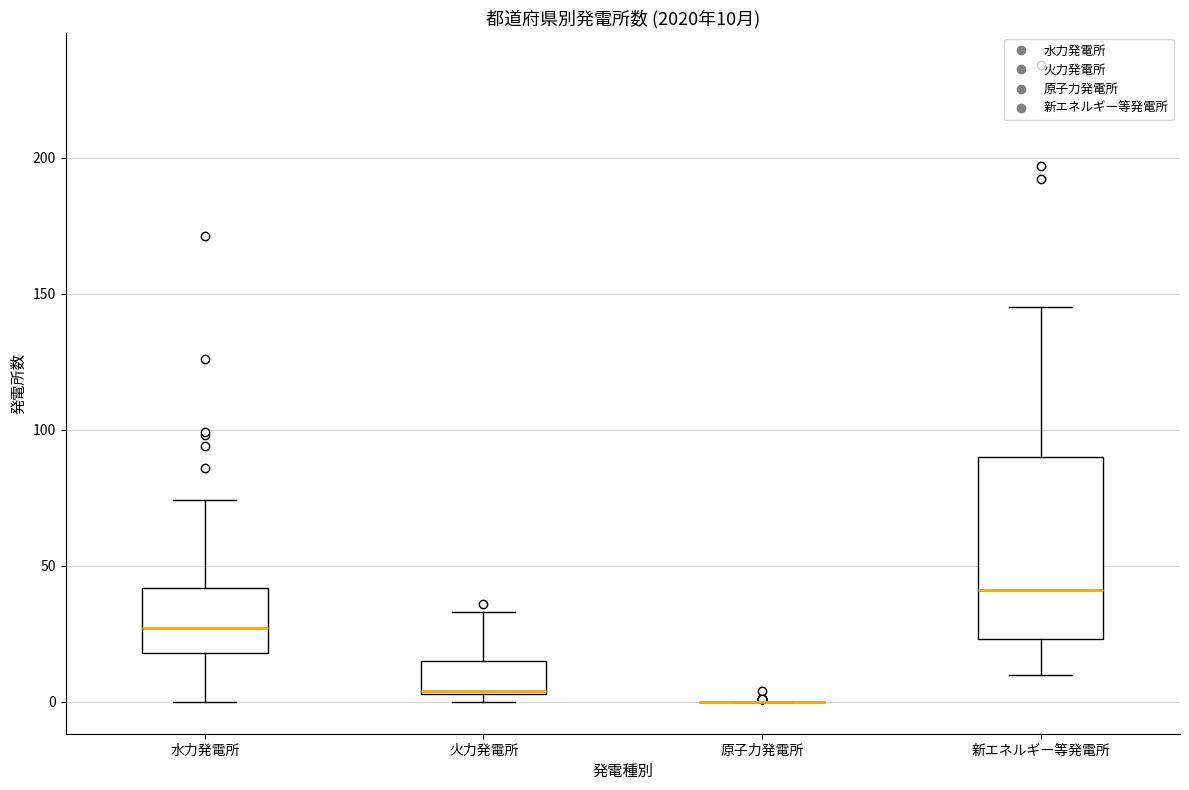

Which box is the tallest, from its lower edge to its upper edge?

新エネルギー等発電所